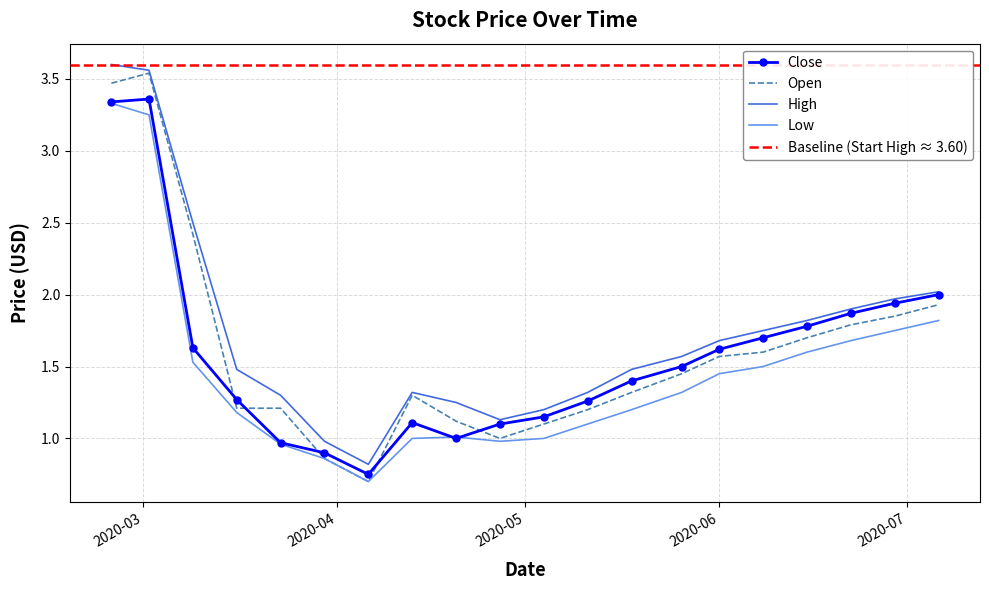

At which category is the sum across all series the highest?

2020-02-25